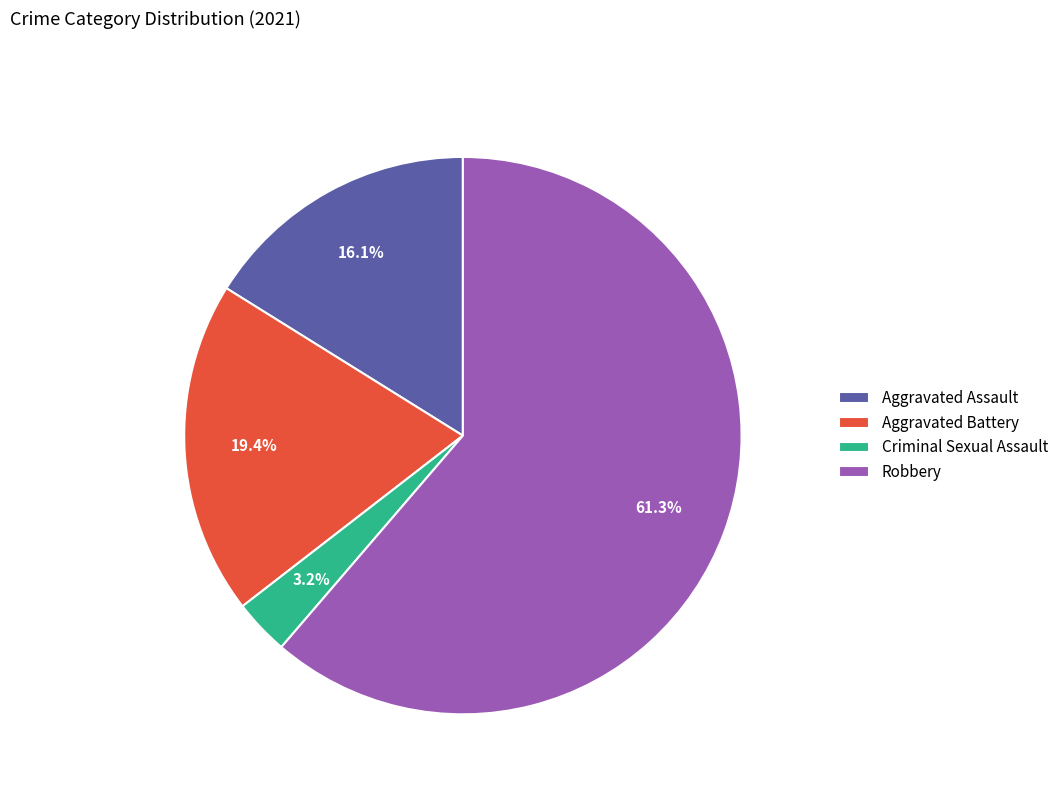

Rank the categories by value from lowest to highest.

Criminal Sexual Assault, Aggravated Assault, Aggravated Battery, Robbery